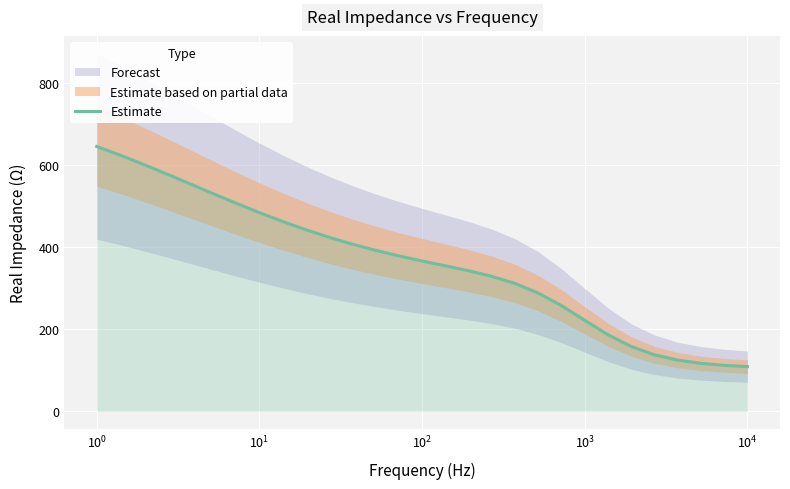

What is the minimum value for Estimate?

109.0